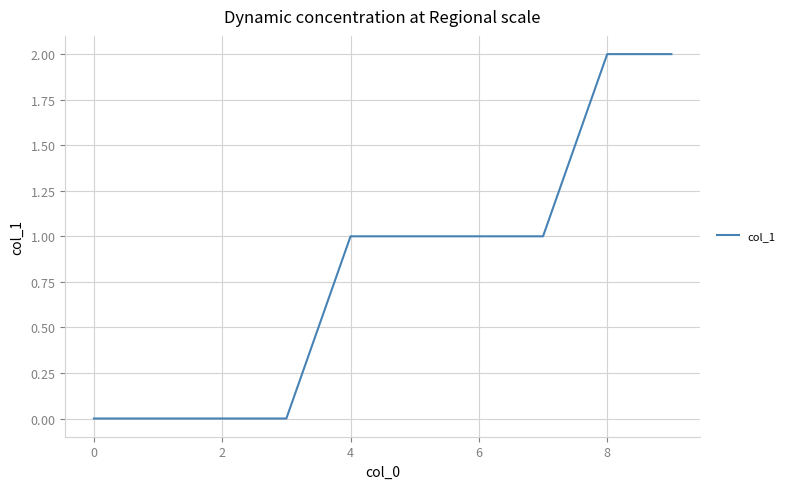

Count the values in the range 0 to 1.

8